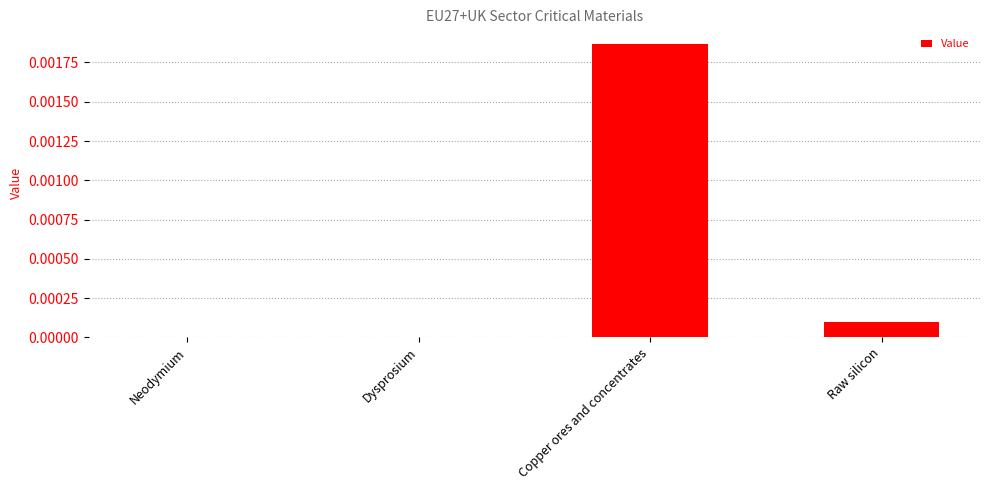

Which category has the highest value across all series?

Copper ores and concentrates